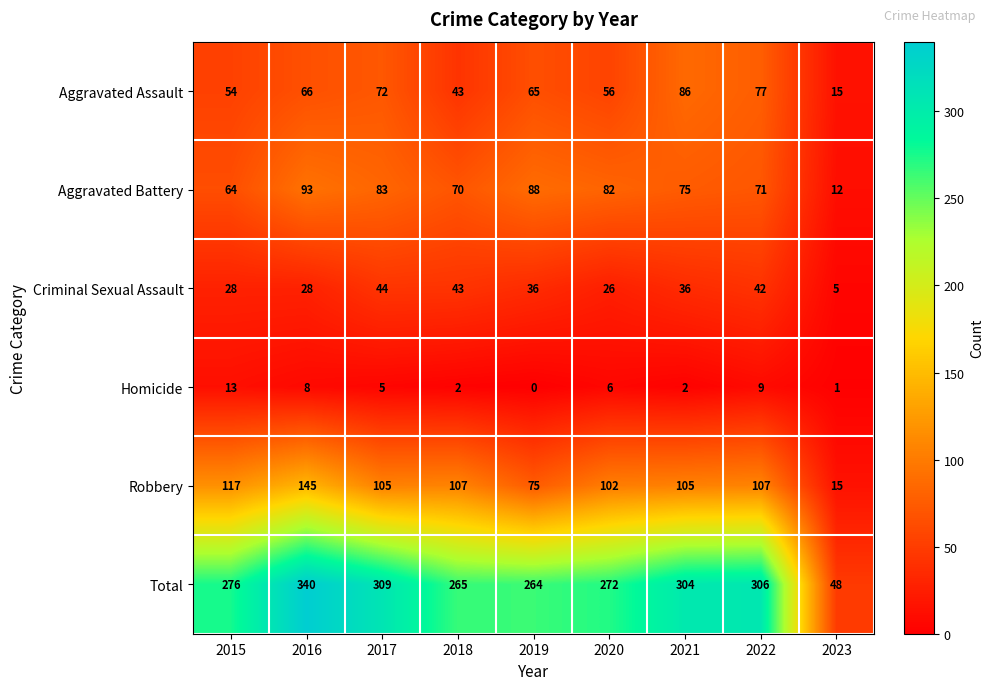

The value of Total at 2023 is 48. True or false?

True